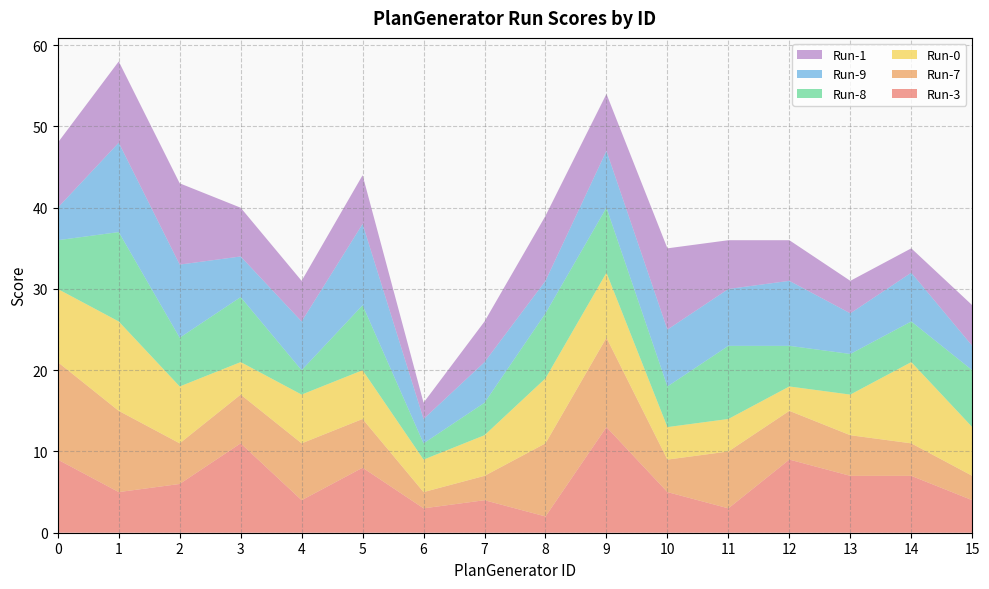

Reading left to right, extract all data points from this chart.

Run-3: 9	5	6	11	4	8	3	4	2	13	5	3	9	7	7	4
Run-7: 12	10	5	6	7	6	2	3	9	11	4	7	6	5	4	3
Run-0: 9	11	7	4	6	6	4	5	8	8	4	4	3	5	10	6
Run-8: 6	11	6	8	3	8	2	4	8	8	5	9	5	5	5	7
Run-9: 4	11	9	5	6	10	3	5	4	7	7	7	8	5	6	3
Run-1: 8	10	10	6	5	6	2	5	8	7	10	6	5	4	3	5